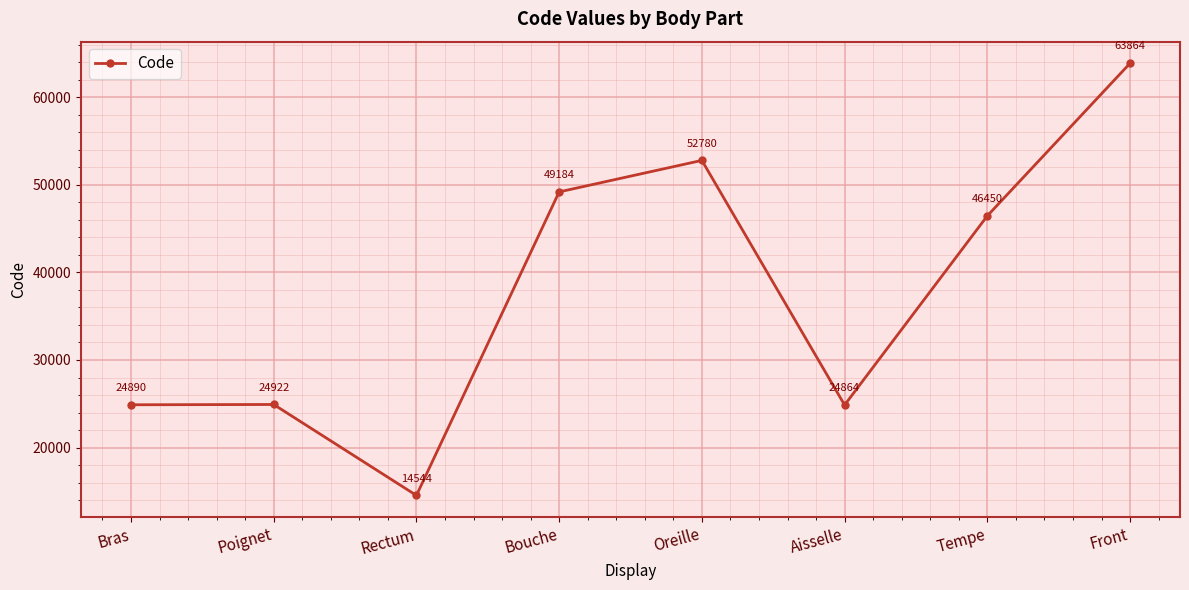

At which label does the data first exceed 46450?

Bouche